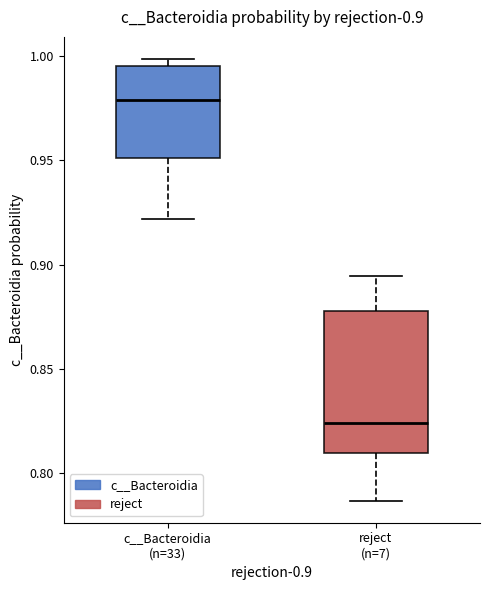

Comparing the boxes themselves (not the whiskers), which one is the tallest?

reject (n=7)